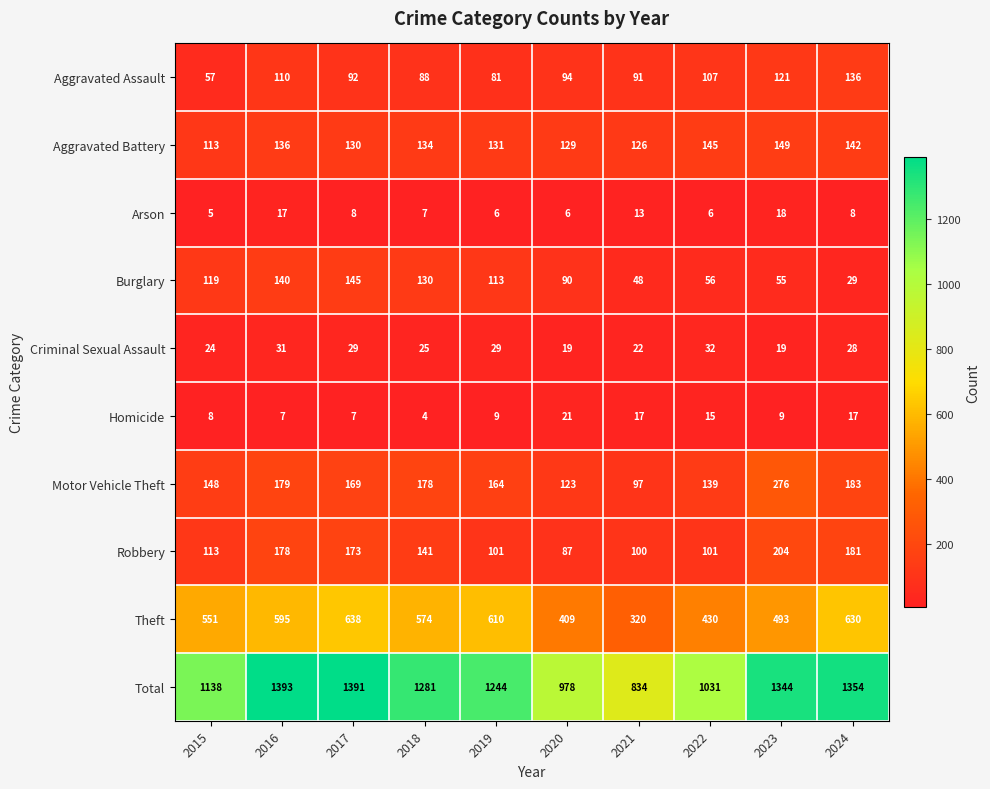

What value does the Arson series have at 2020?

6